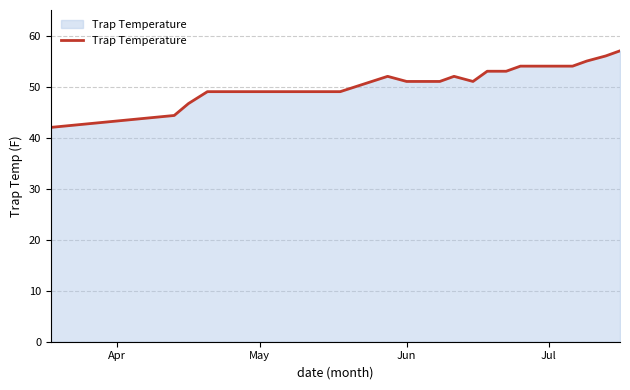

What is the difference between the maximum and minimum values?

15.0